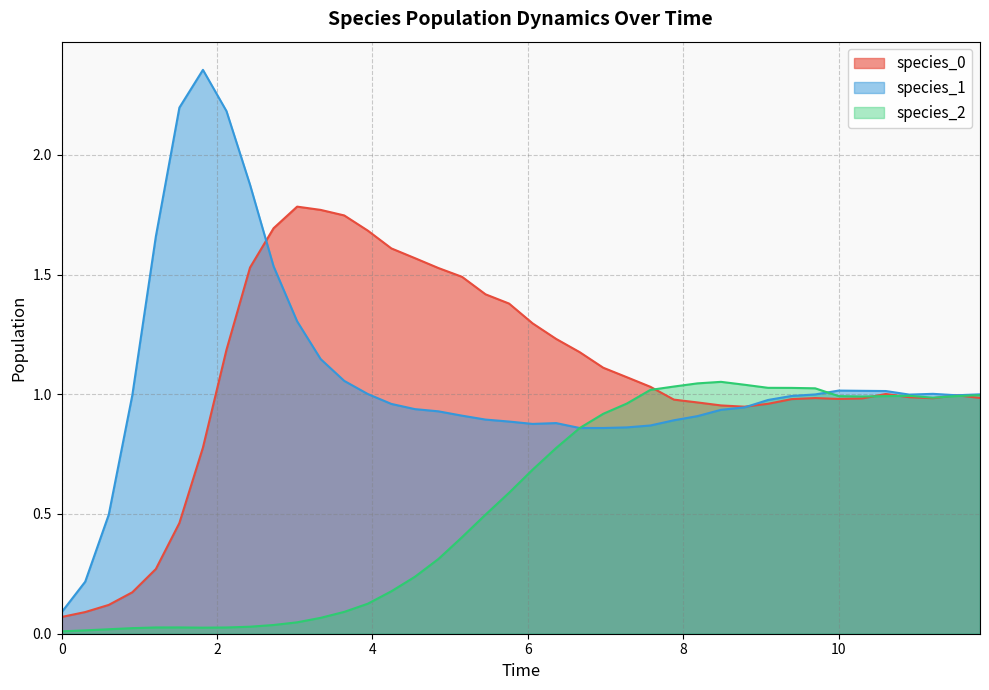

Which series has the widest spread of values?

species_1